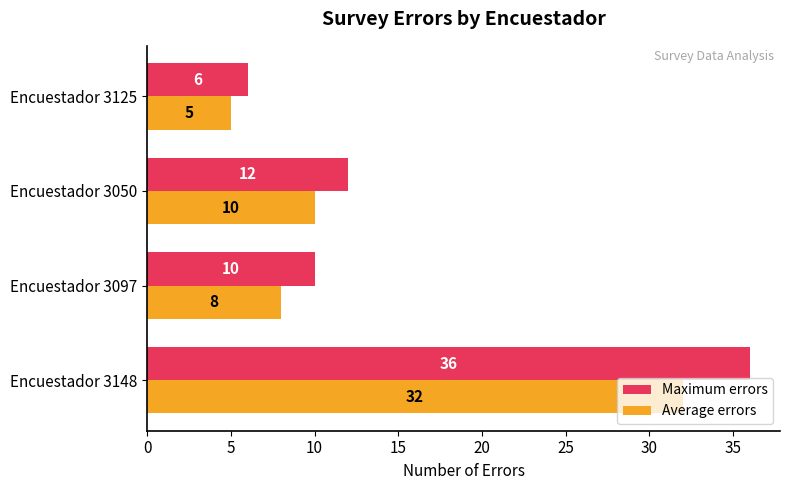

The Average errors series shows 3 at Encuestador 3050. True or false?

False